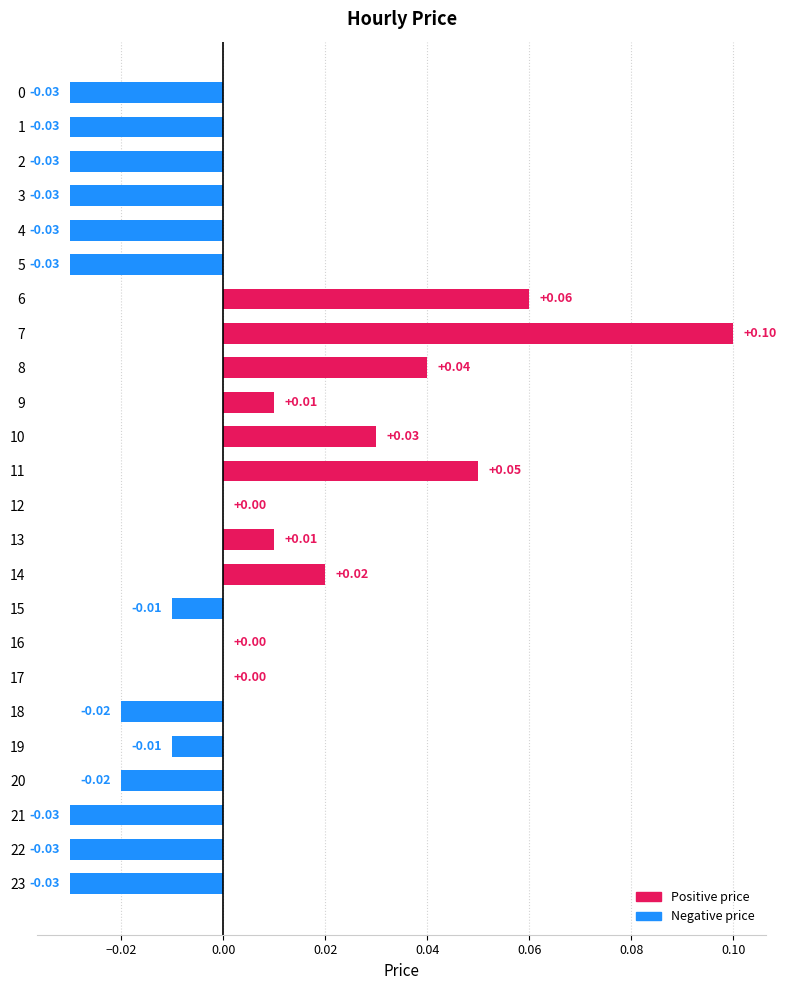

How many distinct data groups are displayed?

1